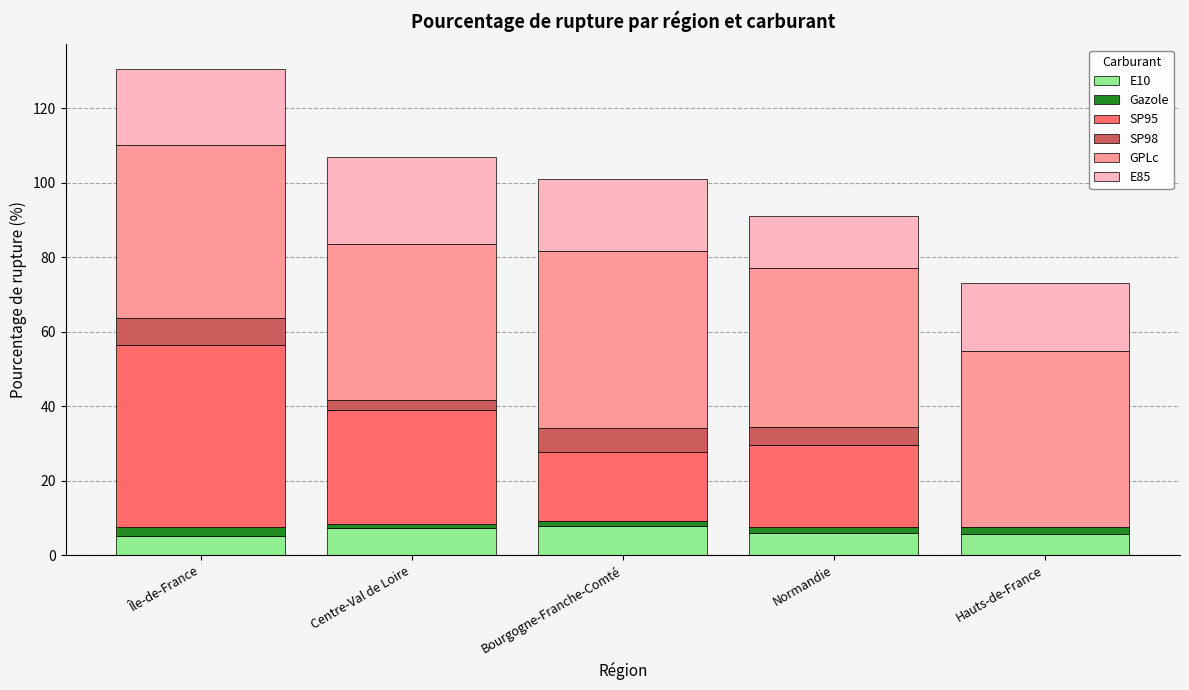

What is the sum of all E10 values?

32.0